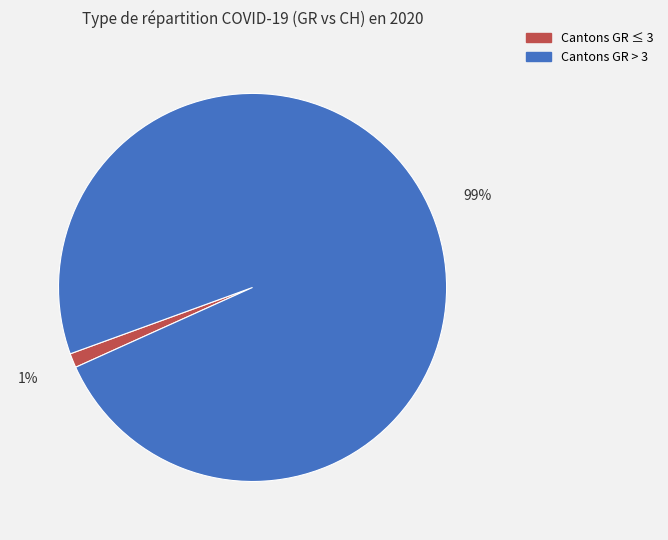

Is there any slice that represents more than half of the pie?

Yes